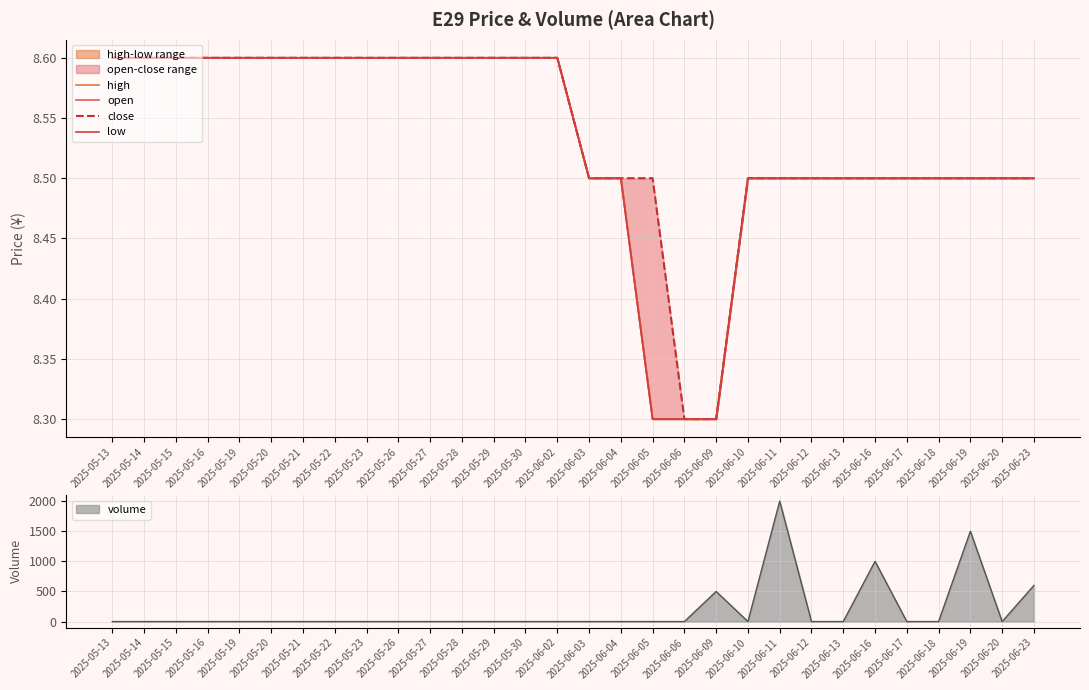

Which category has the lowest value in the open series?

2025-06-05